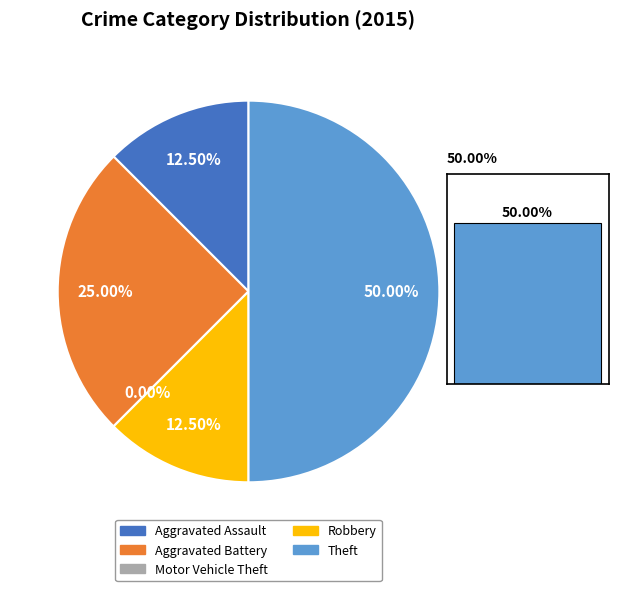

How many slices are in this pie chart?

5